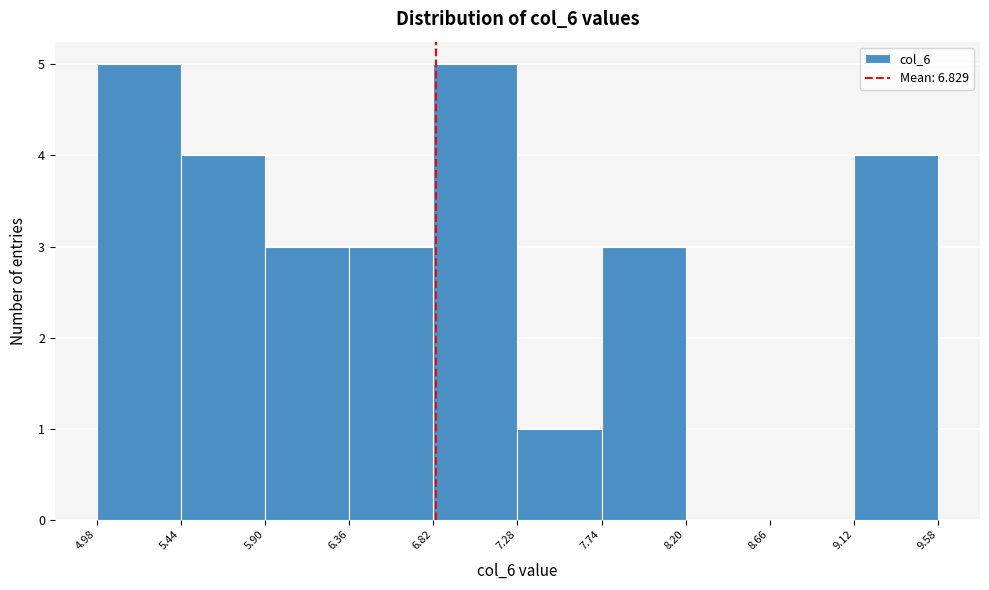

How tall is the bar that spans 7.28 to 7.74 on the x-axis? The values are not printed on the chart, so give them approximately, as read against the axis.

1